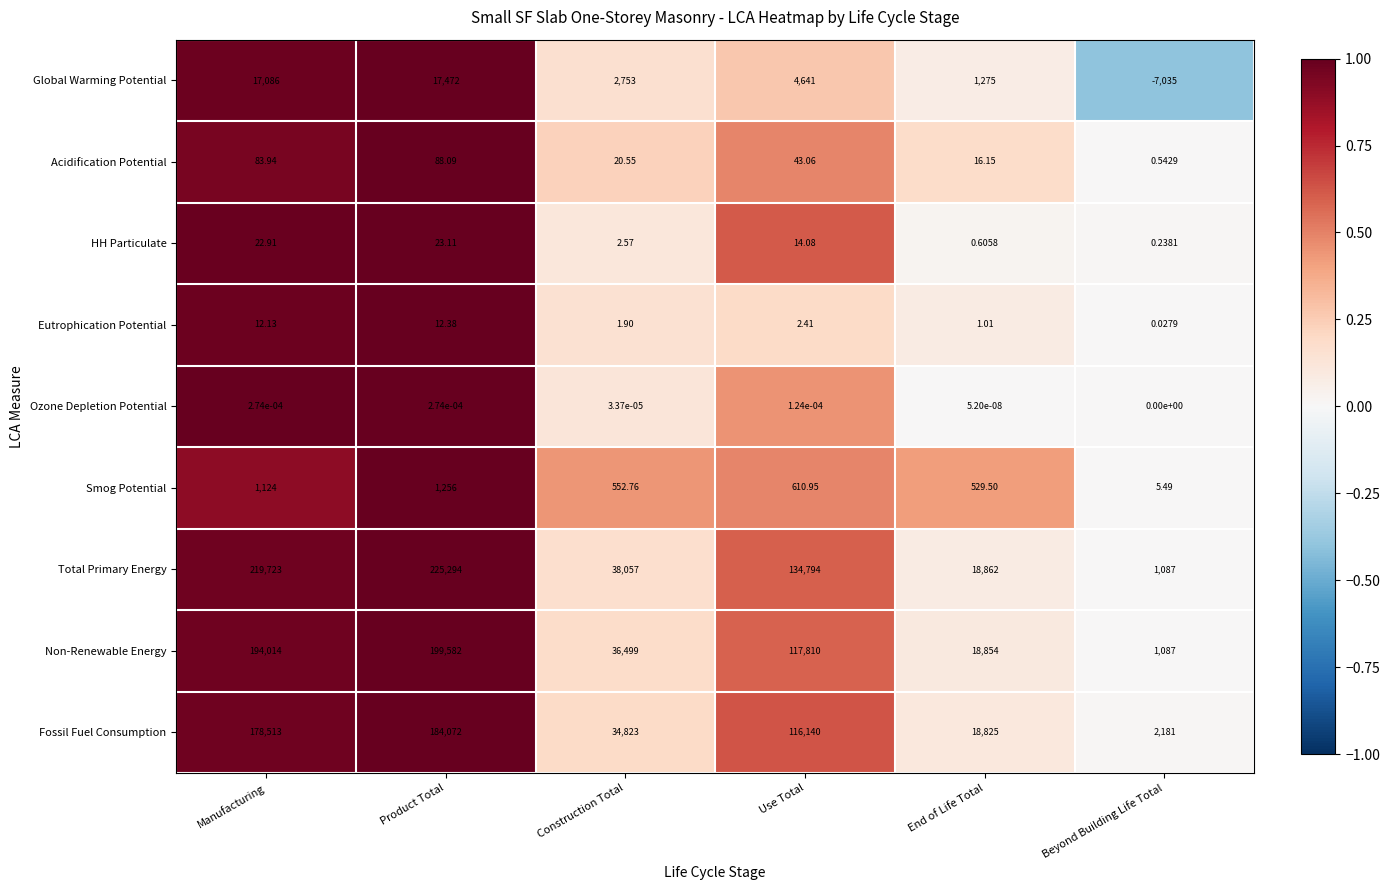

At End of Life Total, list the series in order from smallest to largest.

Ozone Depletion Potential, HH Particulate, Eutrophication Potential, Acidification Potential, Smog Potential, Global Warming Potential, Fossil Fuel Consumption, Non-Renewable Energy, Total Primary Energy